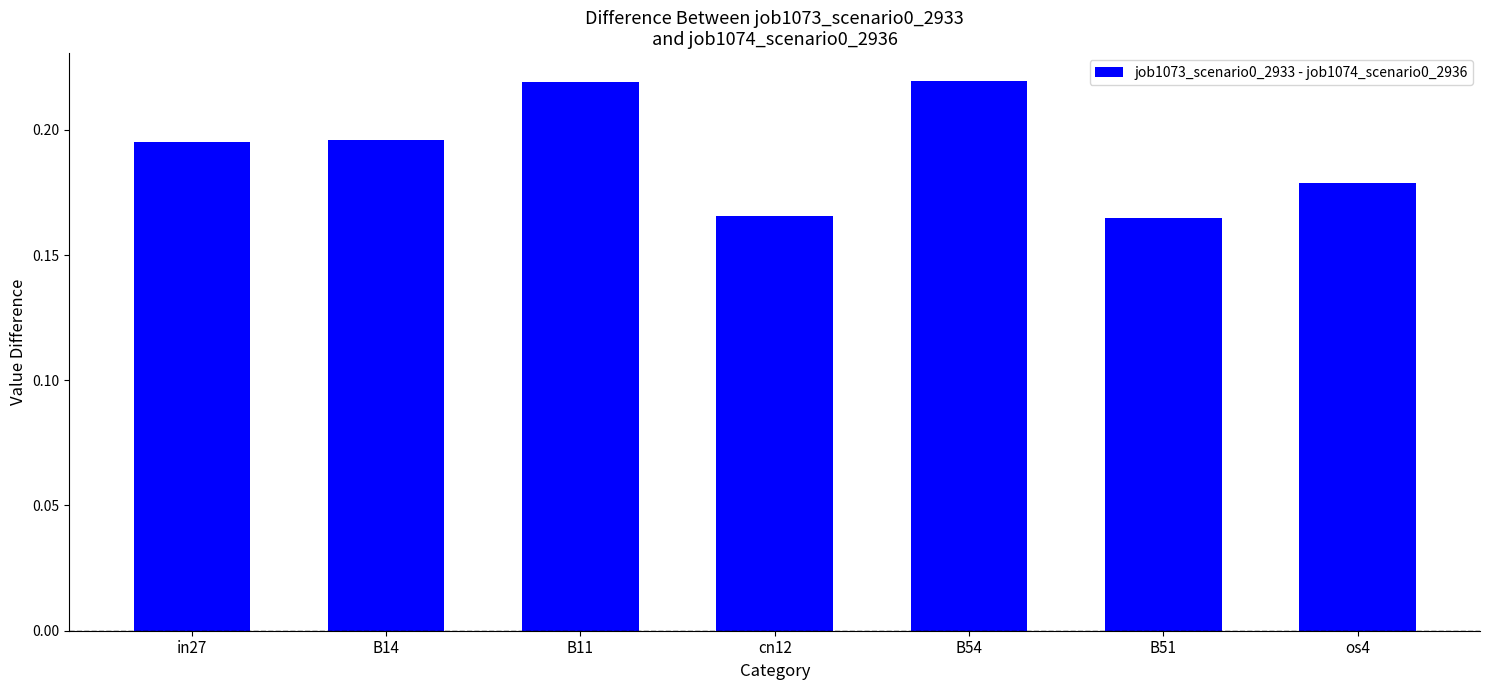

Is it true that the value at os4 is 0.3?

False